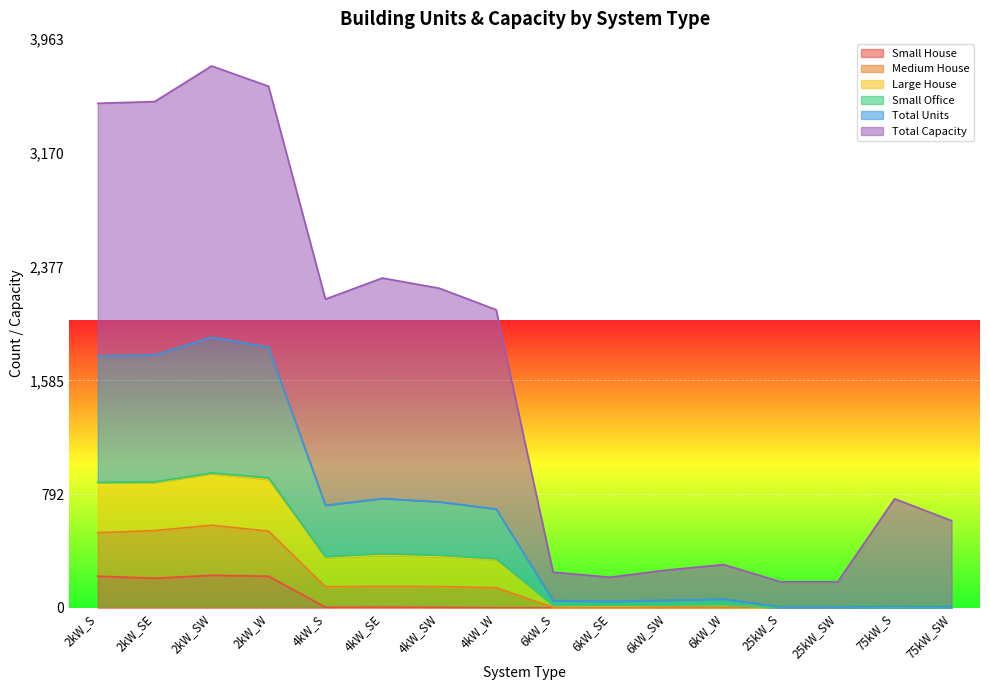

At which label does Small House reach its peak?

2kW_SW